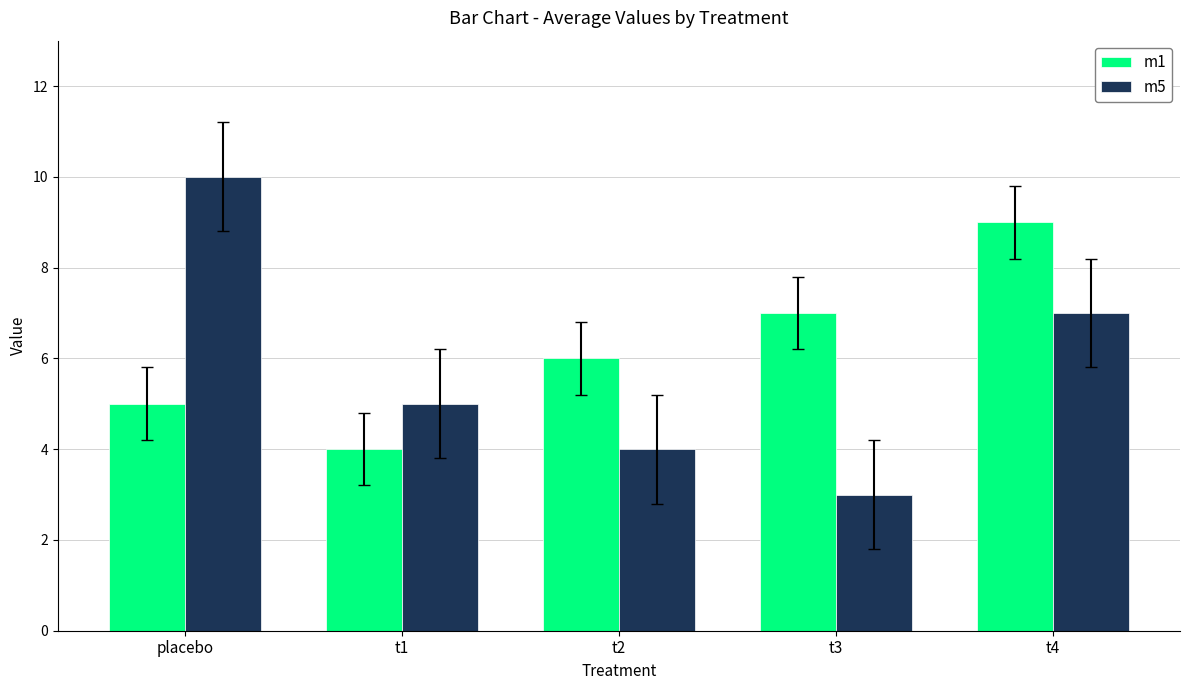

Which series has the largest range (max minus min)?

m5